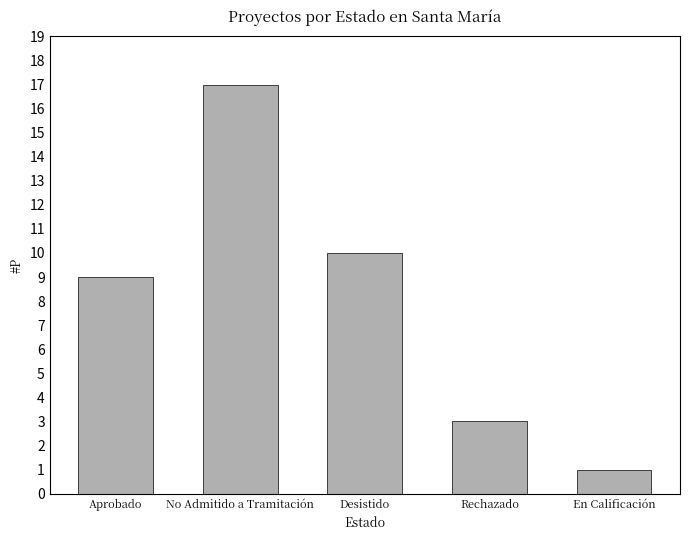

Reading left to right, list all the values displayed in this chart.

Aprobado=9	No Admitido a Tramitación=17	Desistido=10	Rechazado=3	En Calificación=1